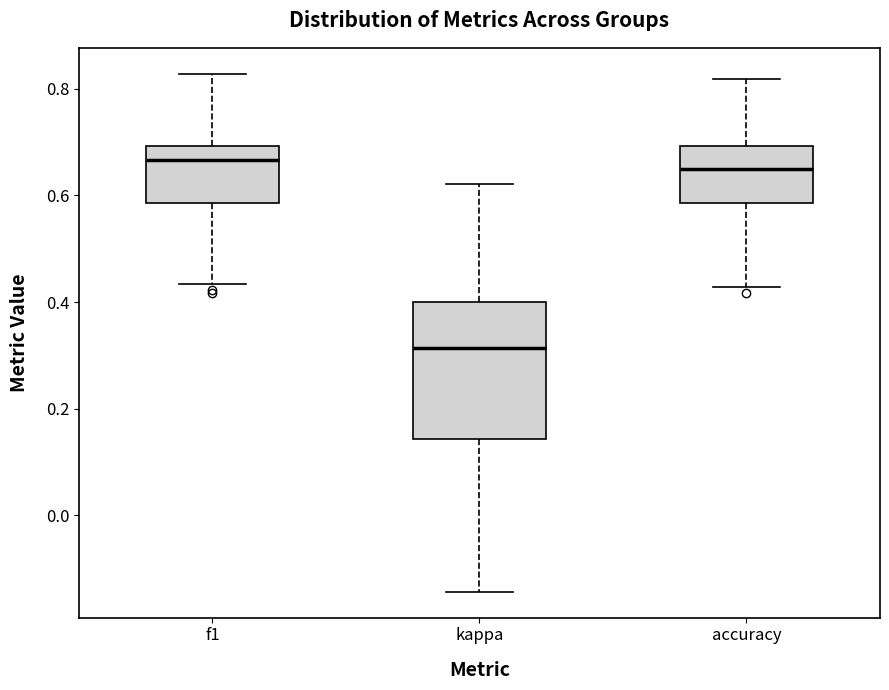

Reading left to right, read every box against the y-axis: the position of its median line, the range the box covers, and the ends of its whiskers. The values are not printed on the chart, so give them approximately, as read against the axis.

f1: median 0.66, box 0.58 to 0.70, whiskers 0.44 to 0.82
kappa: median 0.32, box 0.14 to 0.40, whiskers -0.14 to 0.62
accuracy: median 0.66, box 0.58 to 0.70, whiskers 0.42 to 0.82